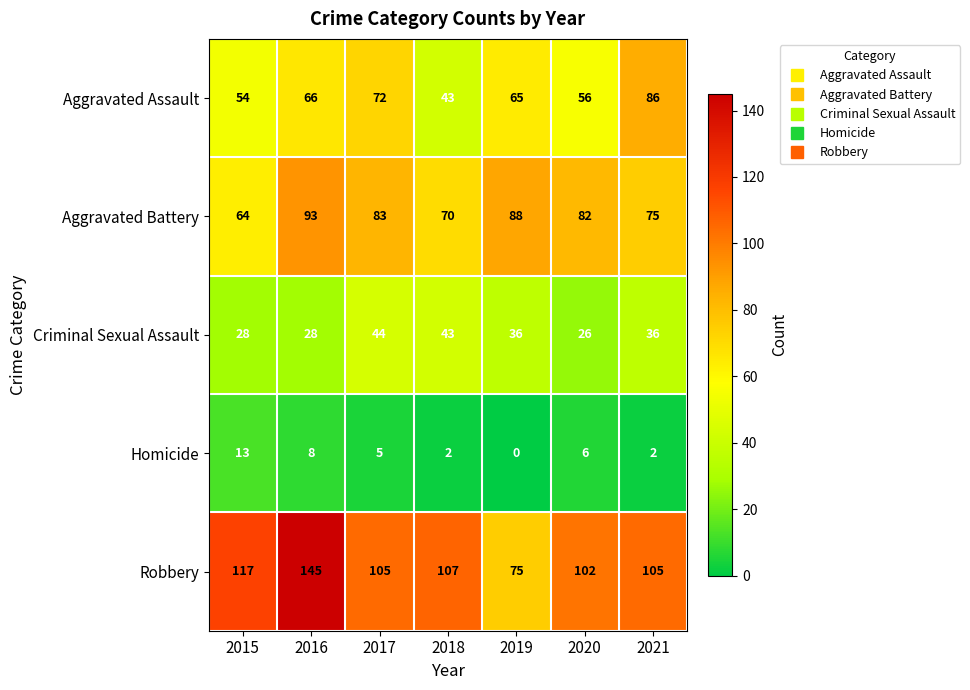

List the series in order of their peak value, lowest first.

Homicide, Criminal Sexual Assault, Aggravated Assault, Aggravated Battery, Robbery